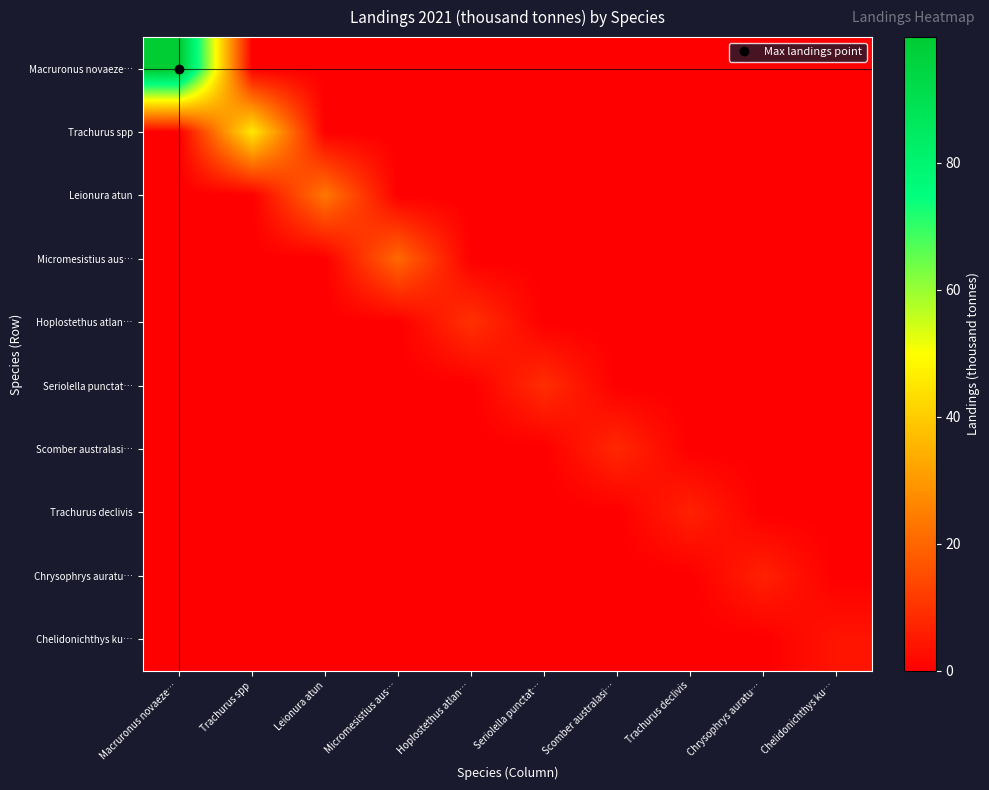

What is the difference between the highest and lowest values at Trachurus spp?

45.7